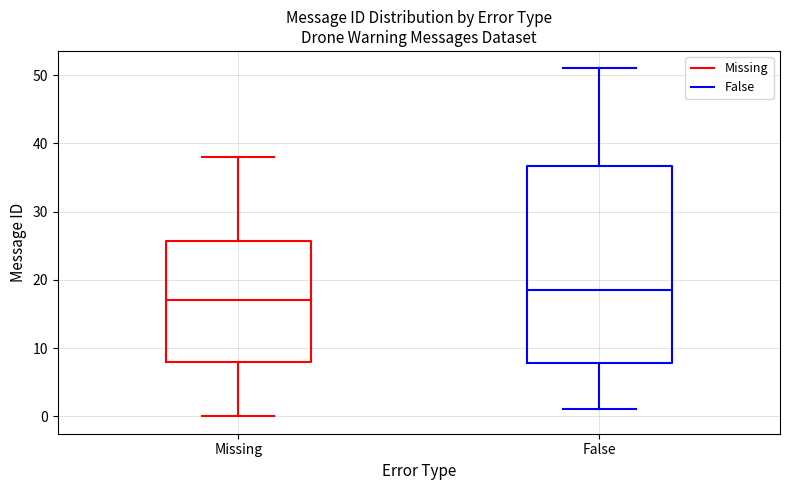

Which box's median line is the highest?

False